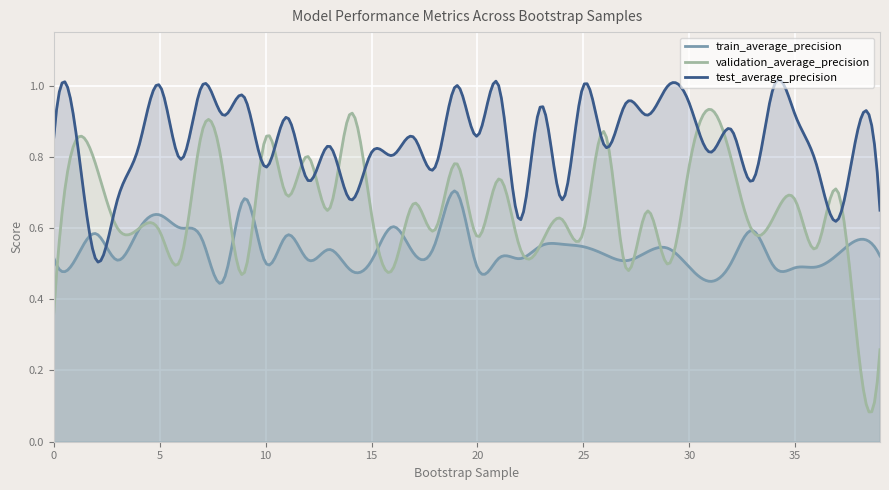

True or false: validation_average_precision has a value of 0.2 at 12.

False